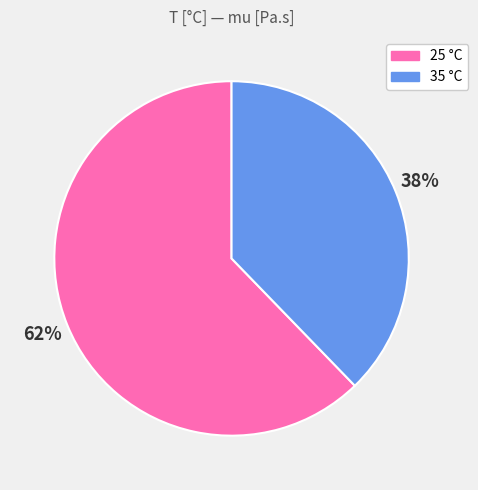

True or false: 35 accounts for 38% of the total.

True